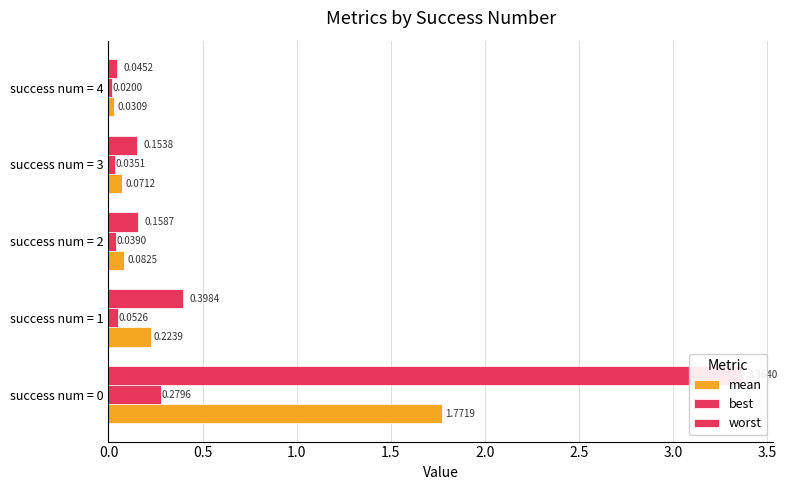

At how many categories does at least one series exceed 1?

1